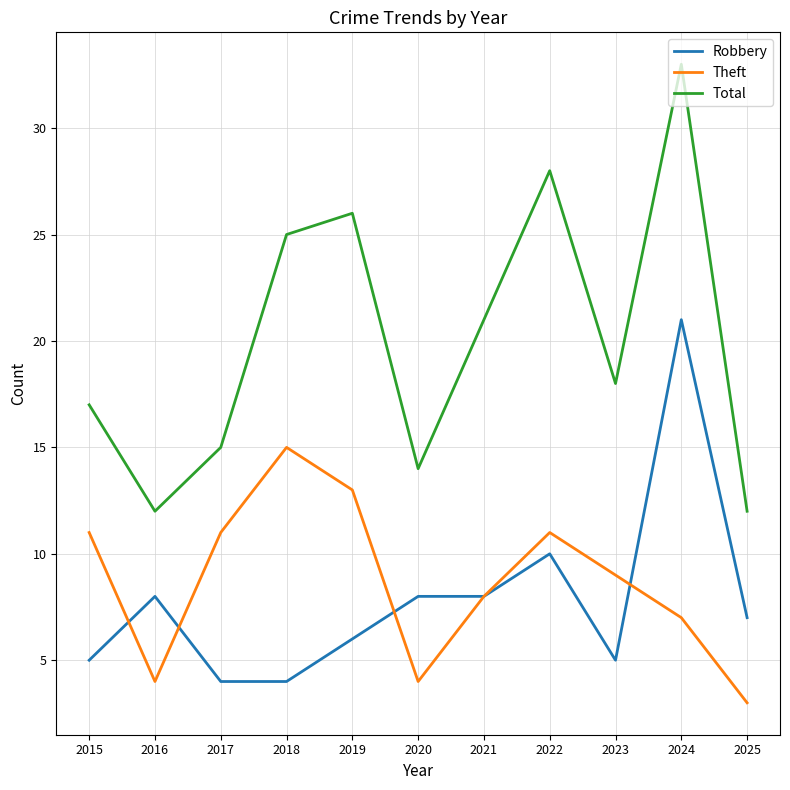

True or false: Total and Robbery cross at least once.

False